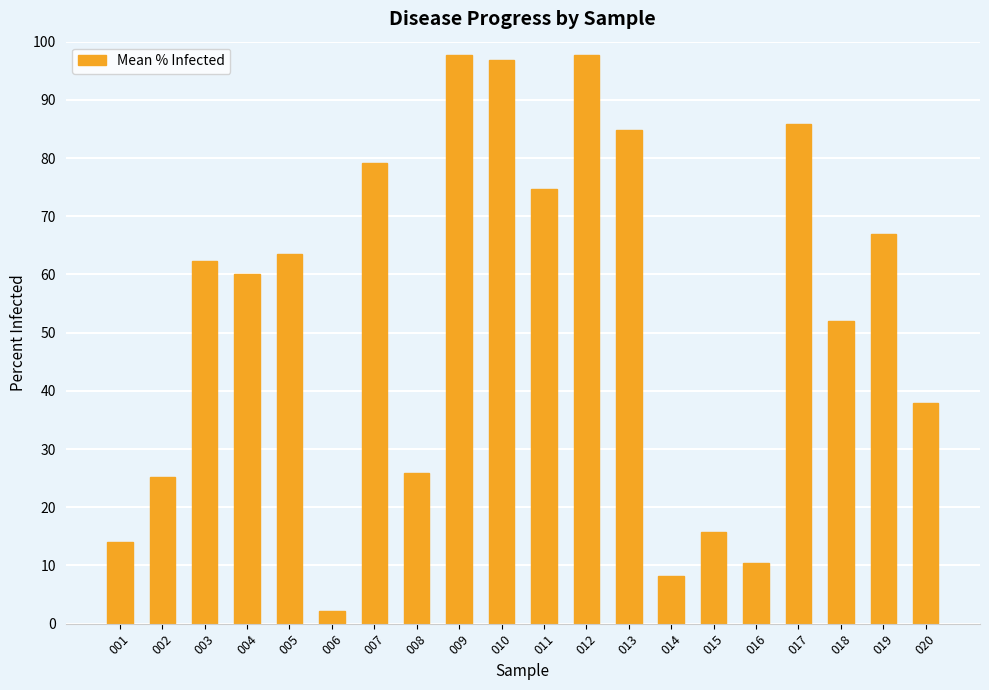

Where is the data nearest to the value 49?

018